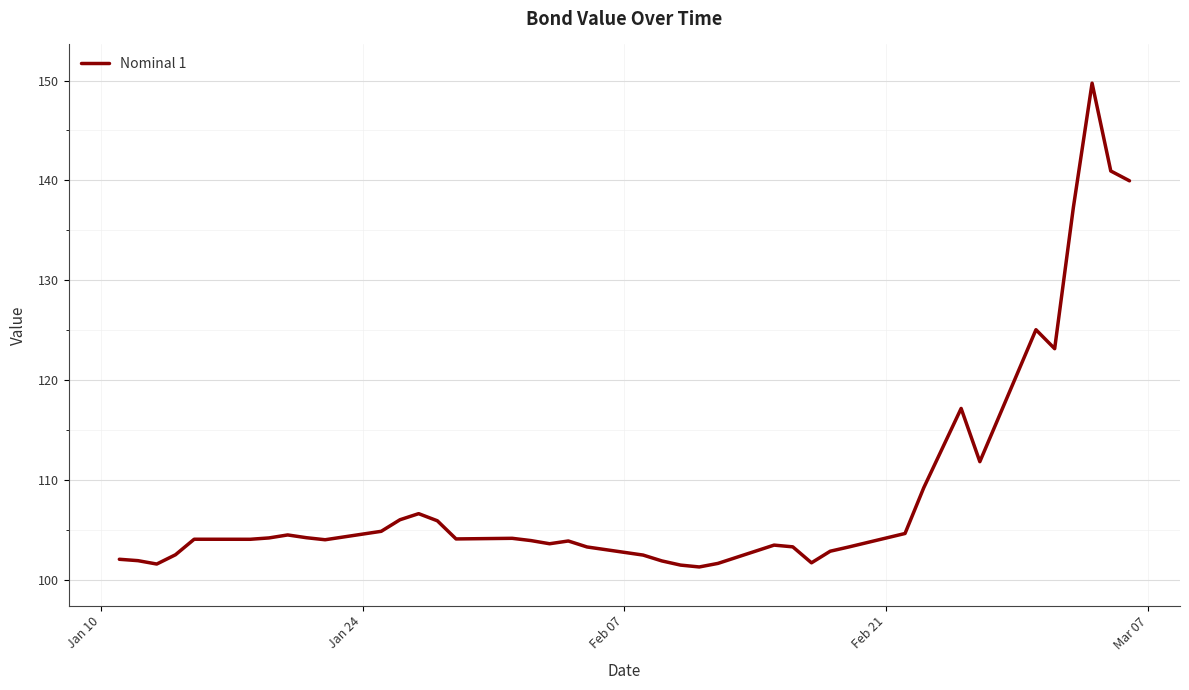

What is the greatest value displayed?

149.7